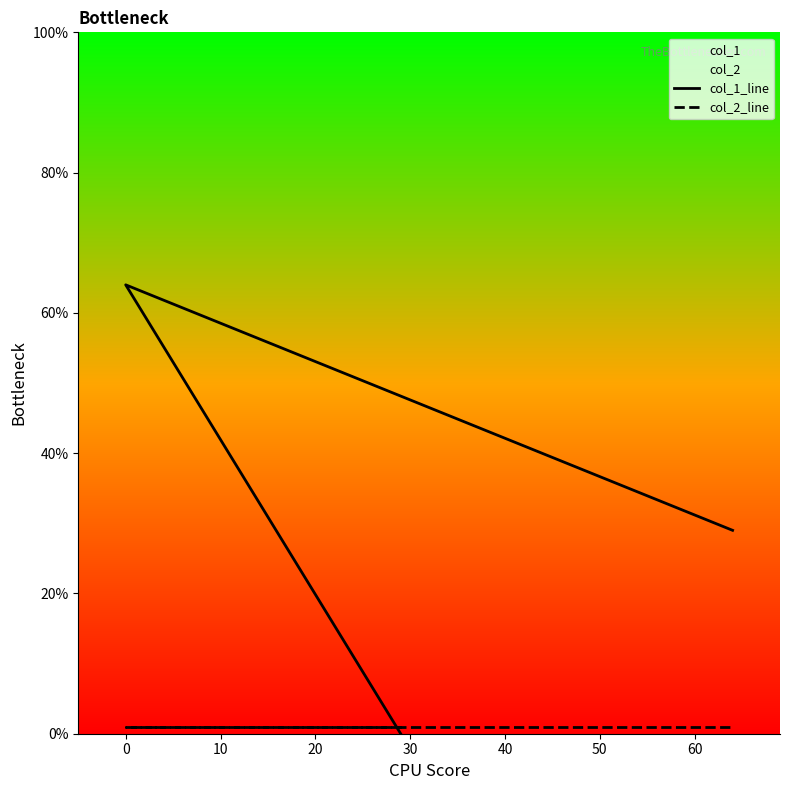

What is the difference between the maximum and minimum values in the col_1_line series?

64